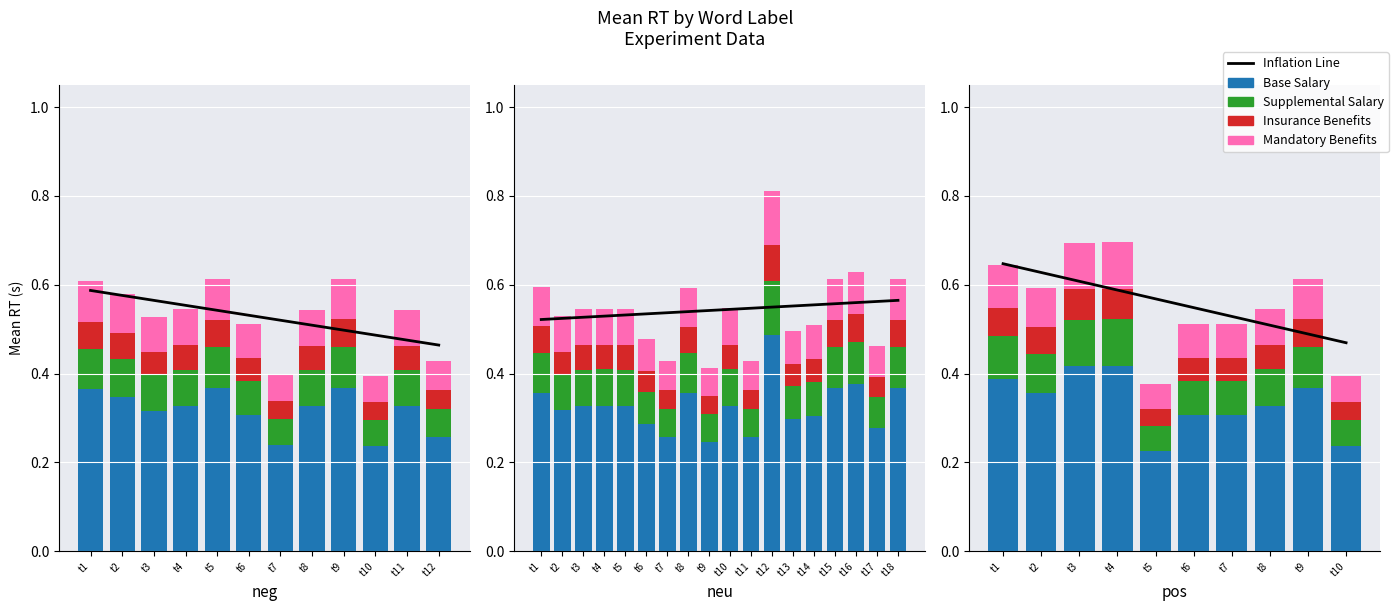

Reading right to left, extract all data points from this chart.

Inflation Line: t10=0.5	t9=0.5	t8=0.5	t7=0.5	t6=0.5	t5=0.6	t4=0.6	t3=0.6	t2=0.6	t1=0.6
Base Salary: t10=0.2	t9=0.4	t8=0.3	t7=0.3	t6=0.3	t5=0.2	t4=0.4	t3=0.4	t2=0.4	t1=0.4
Supplemental Salary: t10=0.1	t9=0.1	t8=0.1	t7=0.1	t6=0.1	t5=0.1	t4=0.1	t3=0.1	t2=0.1	t1=0.1
Insurance Benefits: t10=0.0	t9=0.1	t8=0.1	t7=0.1	t6=0.1	t5=0.0	t4=0.1	t3=0.1	t2=0.1	t1=0.1
Mandatory Benefits: t10=0.1	t9=0.1	t8=0.1	t7=0.1	t6=0.1	t5=0.1	t4=0.1	t3=0.1	t2=0.1	t1=0.1